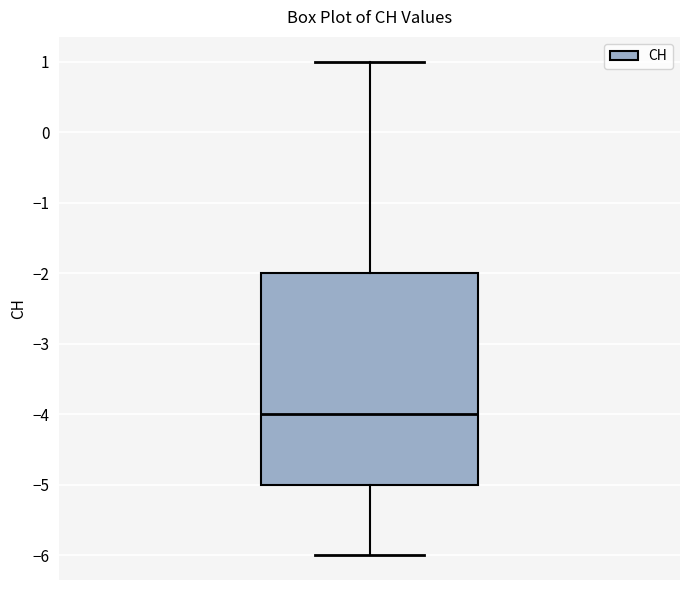

Where is the lower edge of the box on the y-axis? The values are not printed on the chart, so give them approximately, as read against the axis.

-5